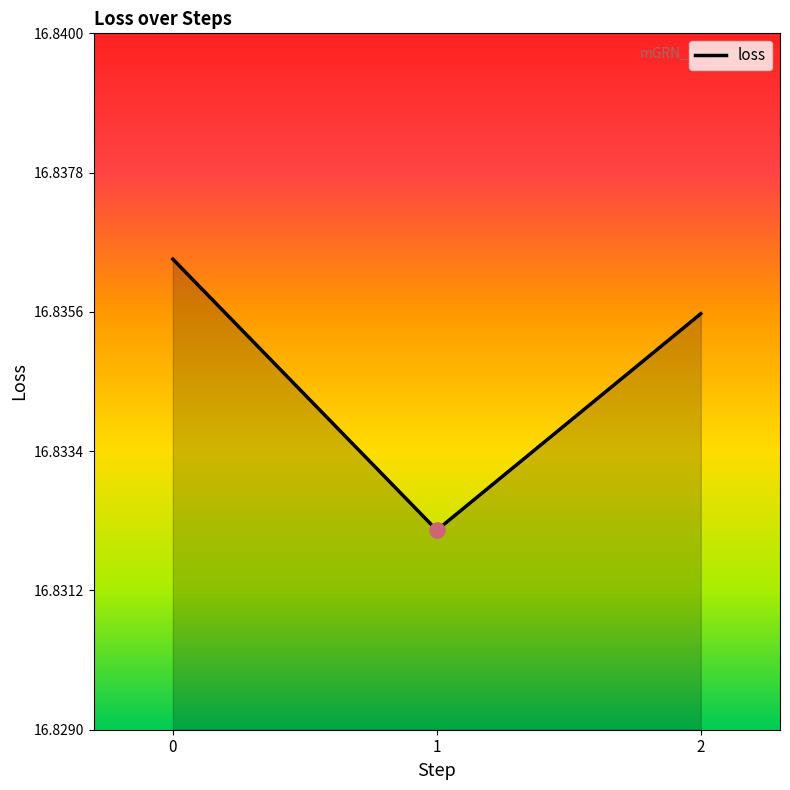

Between 2 and 1, which is larger?

2